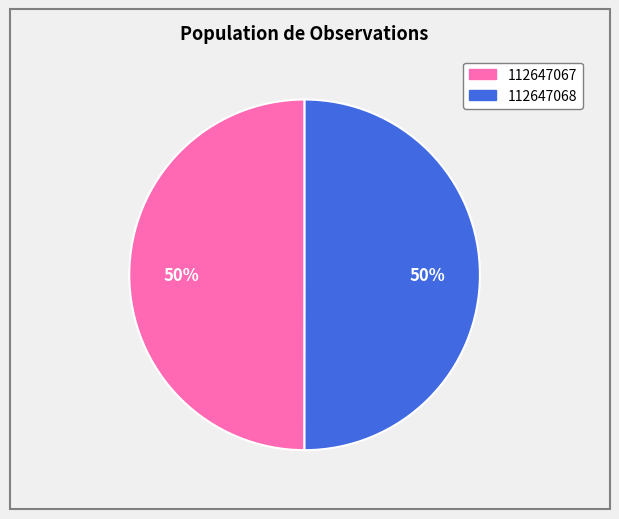

What is the ratio of the value at 112647068 to the value at 112647067?

1.0